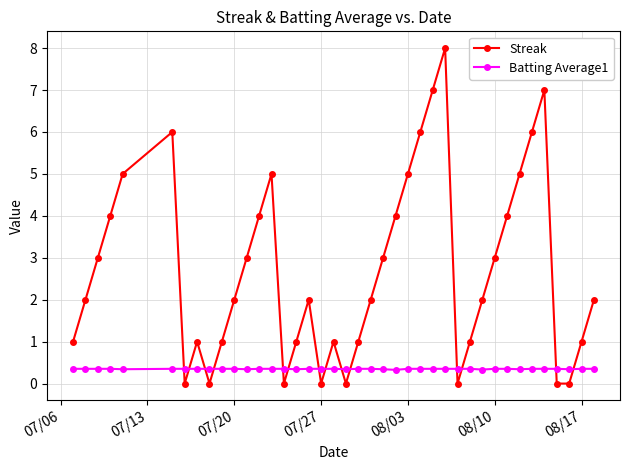

List the series in order of their peak value, lowest first.

Batting Average1, Streak